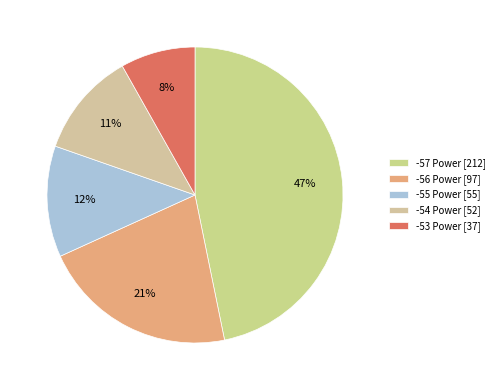

To the nearest percent, what percentage of the pie is -53?

8%